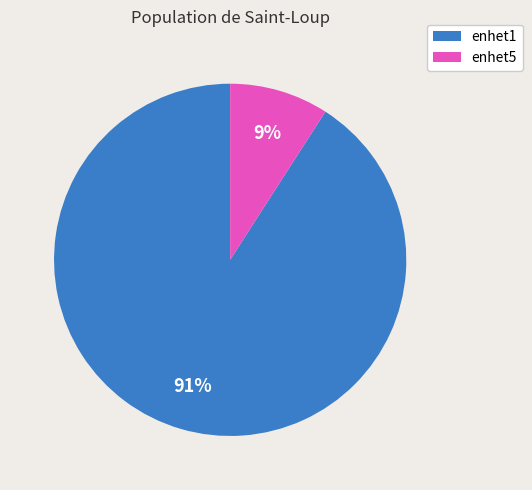

Which slice is the smallest?

enhet5